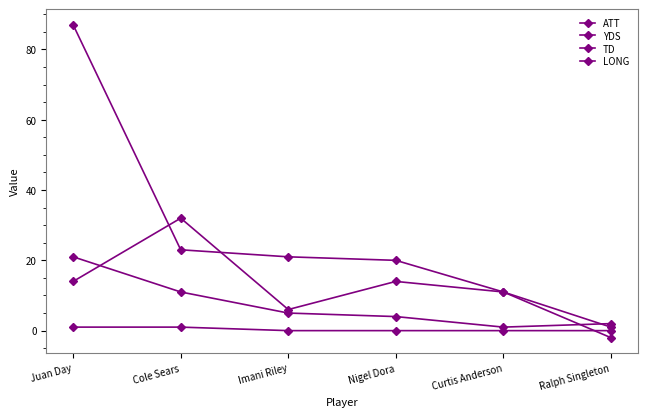

How many interior local valleys does the LONG series have?

1